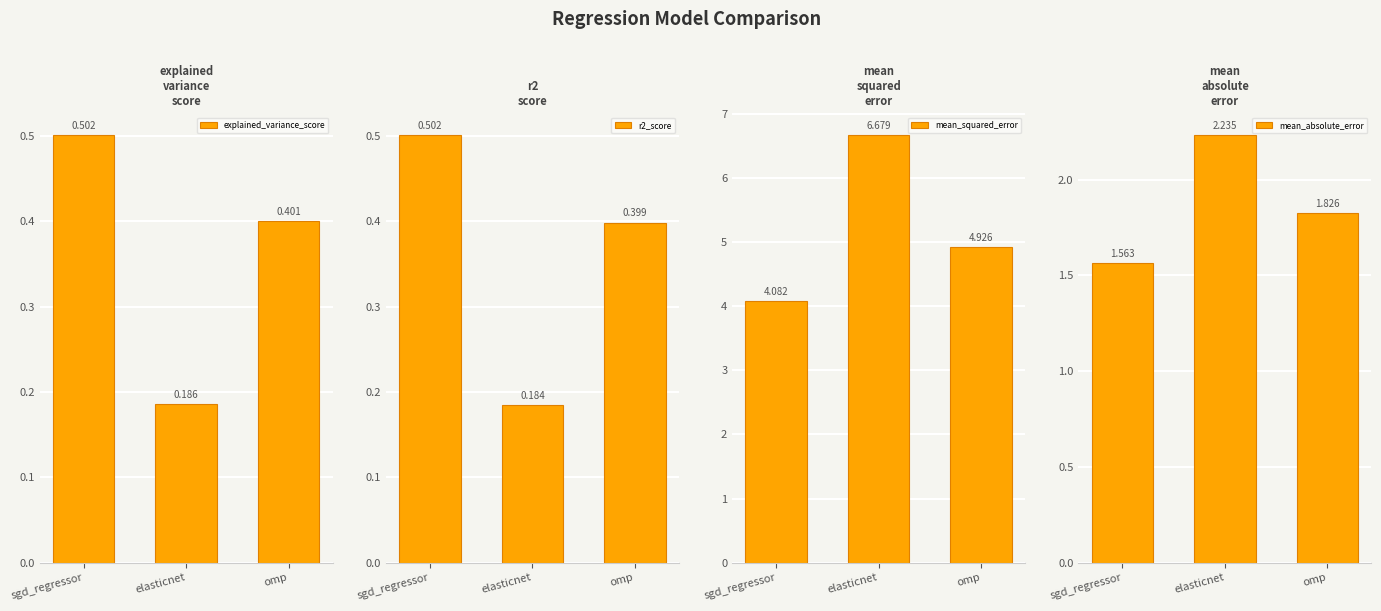

Reading left to right, transcribe all the data shown in this chart.

explained_variance_score: sgd_regressor=0.5	elasticnet=0.2	omp=0.4
r2_score: sgd_regressor=0.5	elasticnet=0.2	omp=0.4
mean_squared_error: sgd_regressor=4.1	elasticnet=6.7	omp=4.9
mean_absolute_error: sgd_regressor=1.6	elasticnet=2.2	omp=1.8